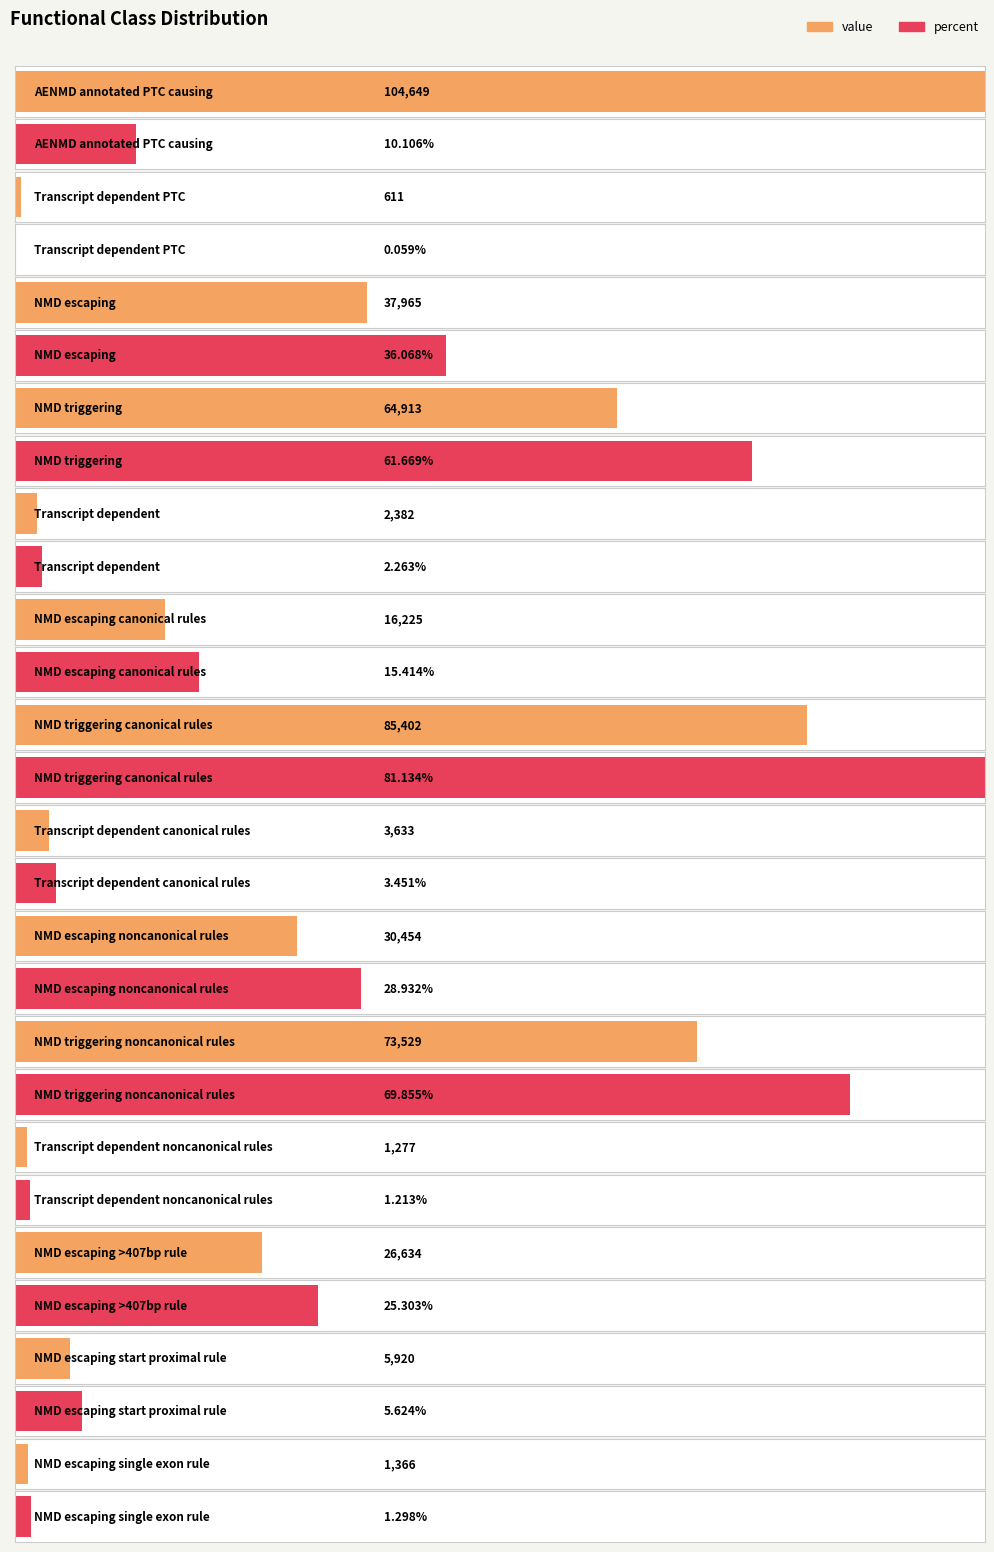

How many data points in percent are less than 15?

7